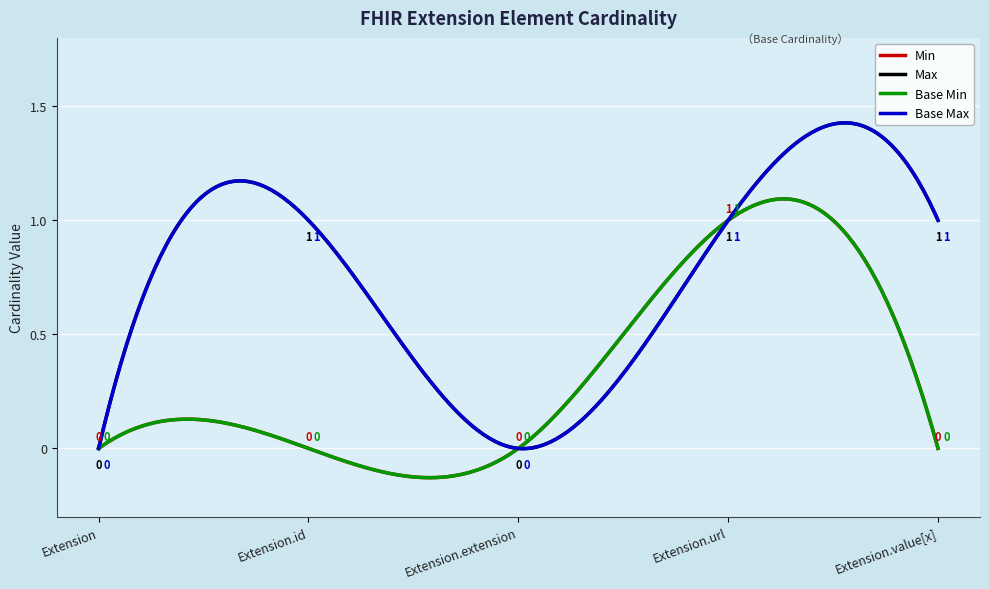

How many interior local peaks does the Base Min series have?

1